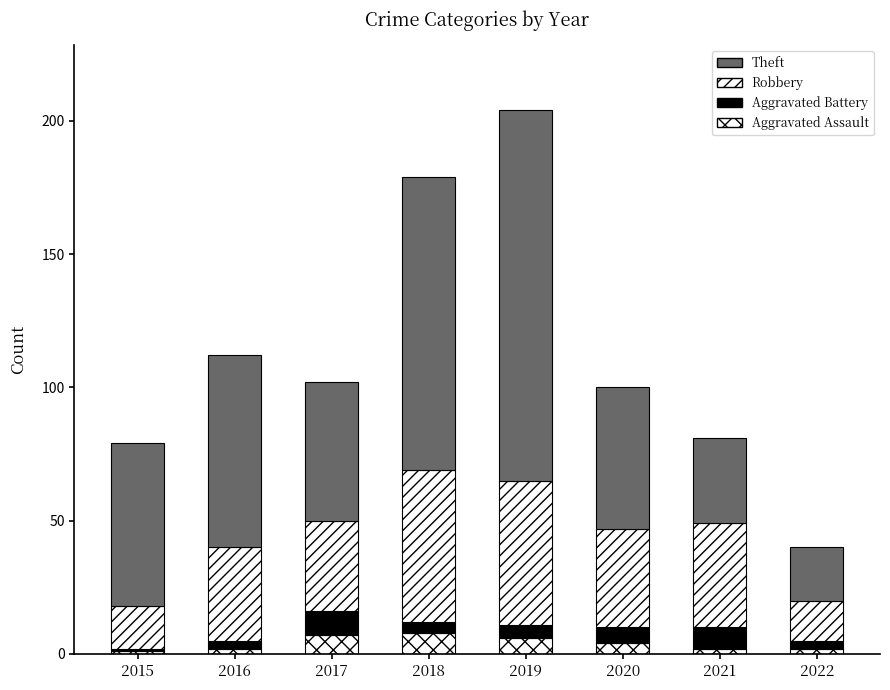

List the series in order of their peak value, highest first.

Theft, Robbery, Aggravated Battery, Aggravated Assault